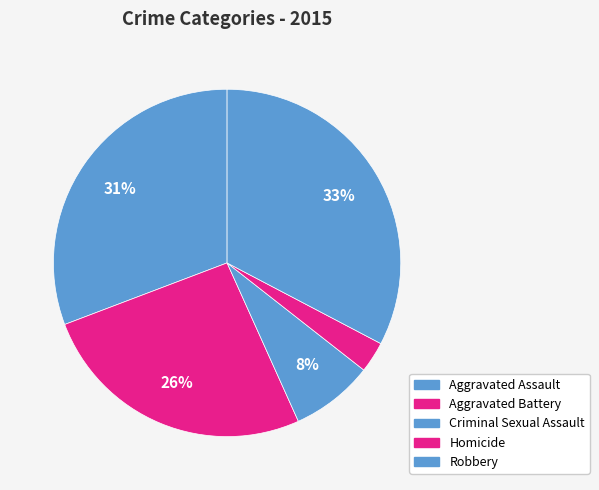

Combined, do Homicide and Criminal Sexual Assault account for over 50%?

No